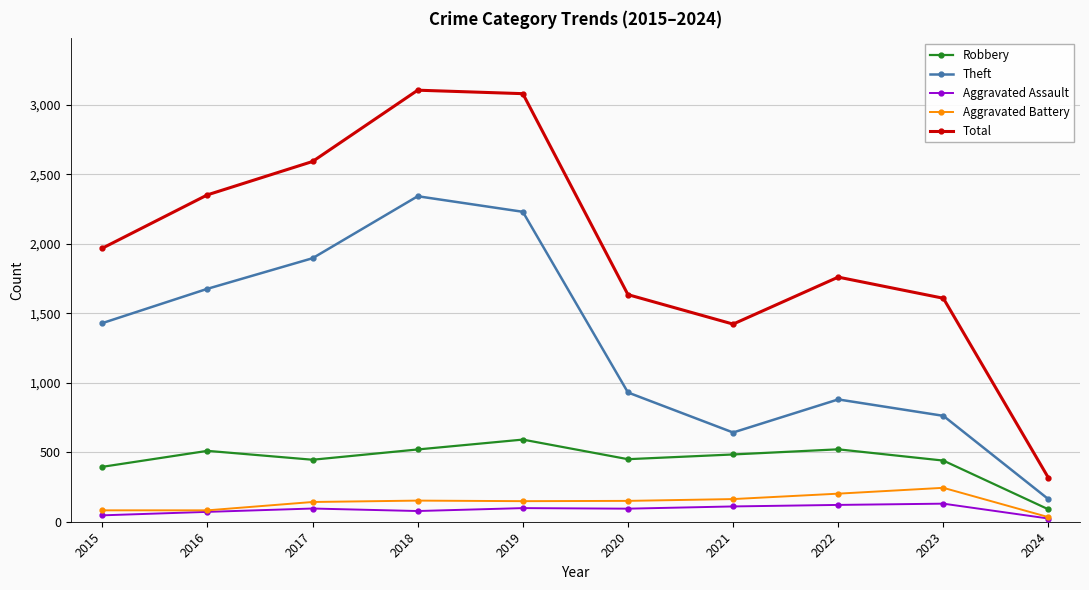

How many lines are shown in the chart?

5